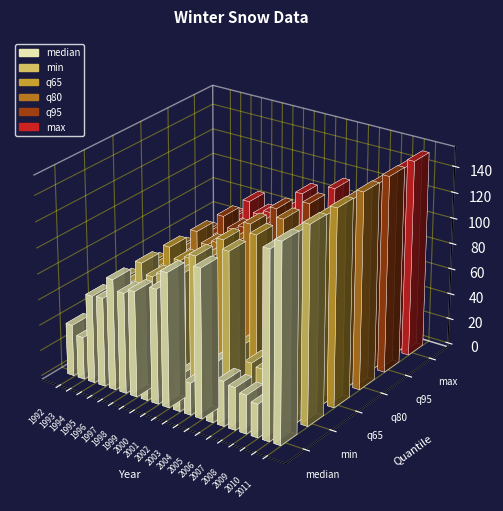

What is the value of the q80 bar at the 18th from the left?

28.0